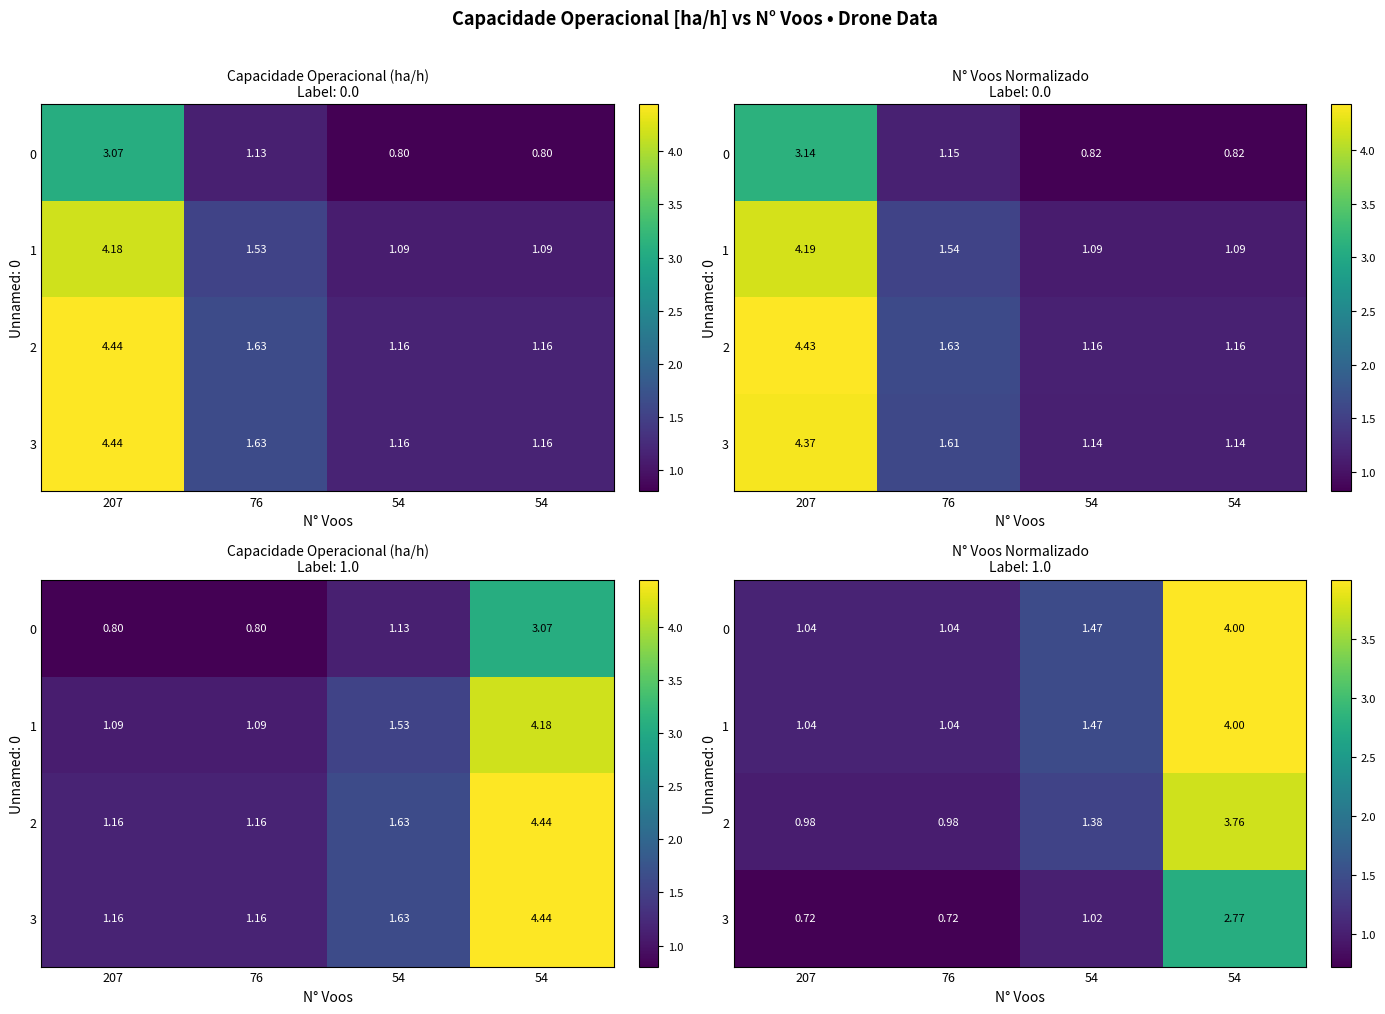

Rank the series at 207 from lowest to highest value.

3, 2, 0, 1